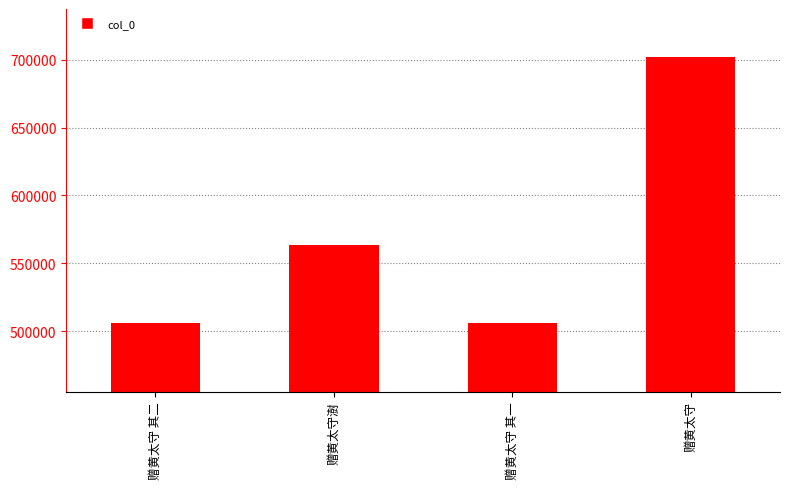

At which label is the value closest to 604170?

赠黄太守澍